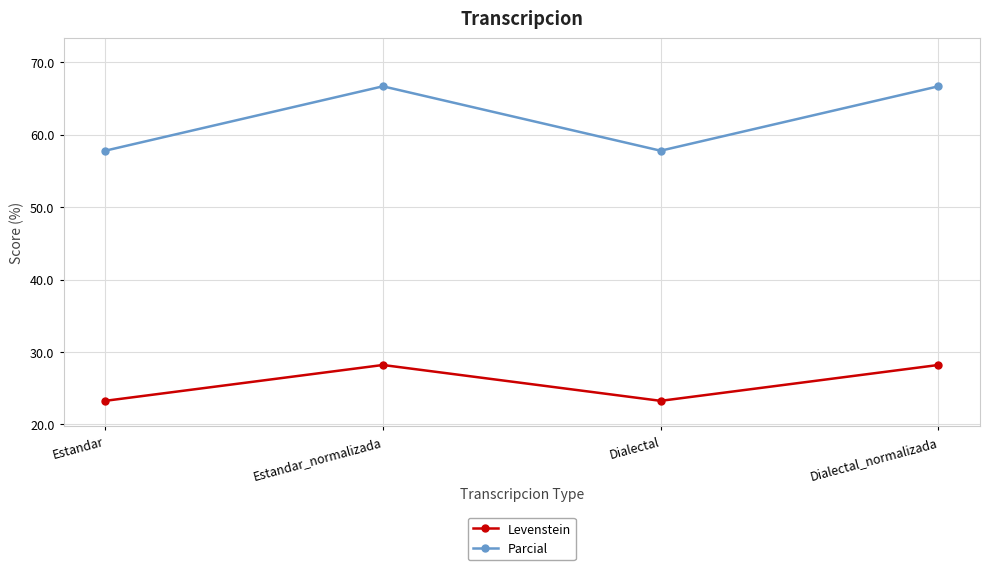

The value of Levenstein at Estandar is 23.3. True or false?

True